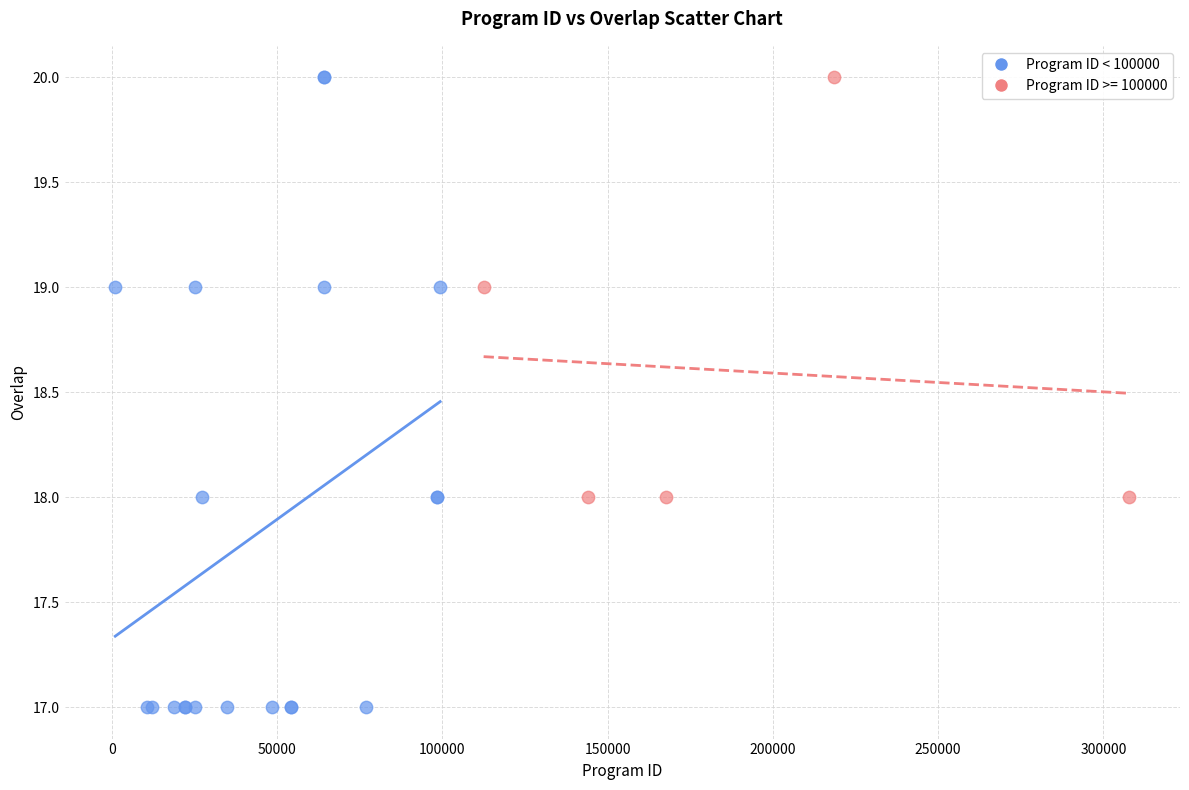

Which series contains the lowest Y value?

Program ID < 100000